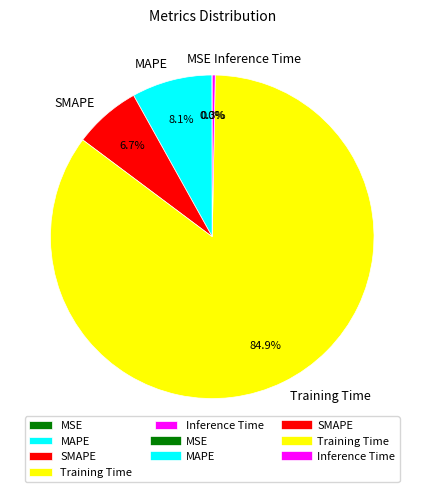

Which category has the biggest portion of the pie?

Training Time